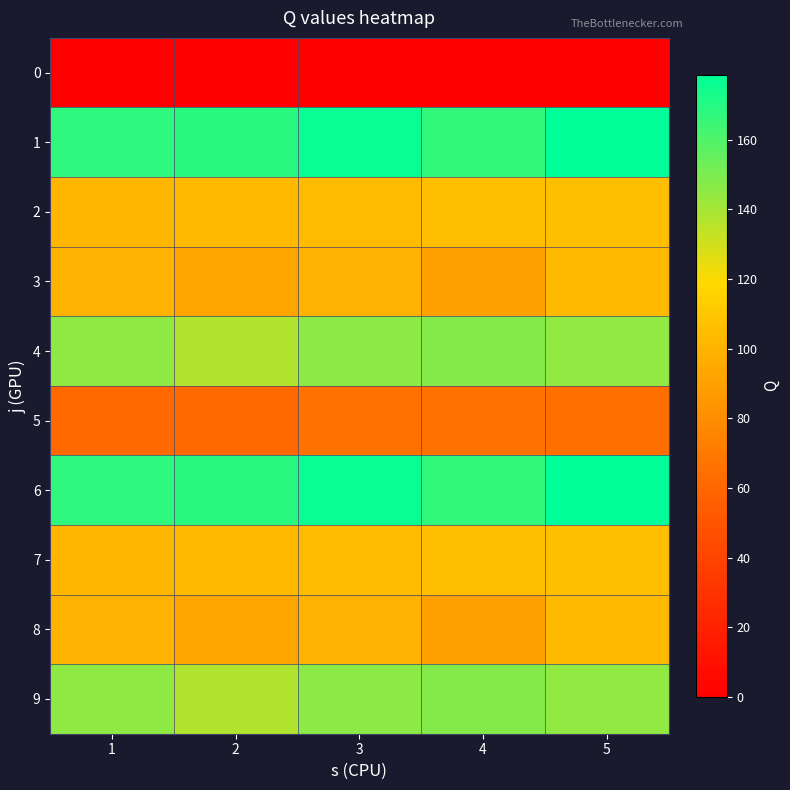

Which label corresponds to the largest value in the chart?

5